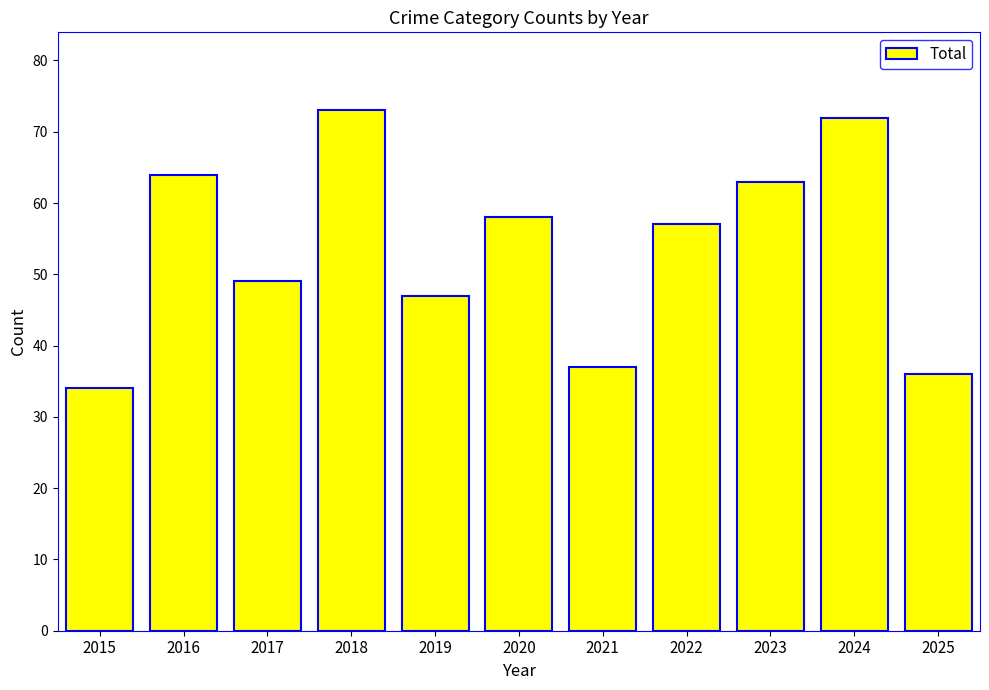

What is the sum of all values?

590